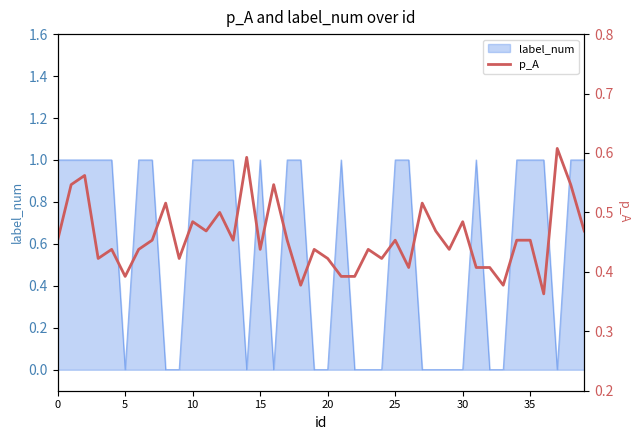

True or false: label_num has a value of 1 at 0.

True